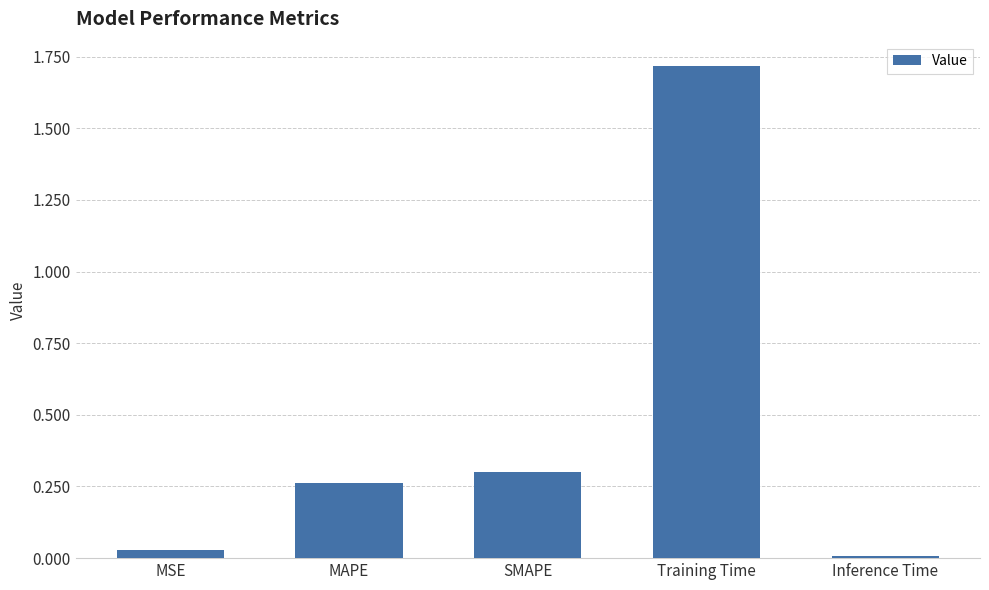

What is the value of the 4th bar from the left?

1.7